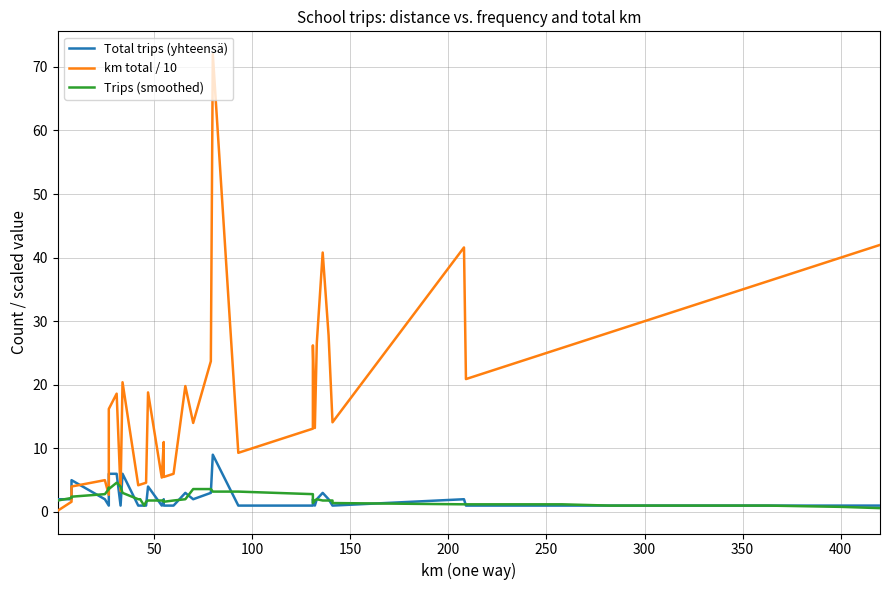

In km total / 10, how many points are lower than both neighbors (excluding endpoints)?

9